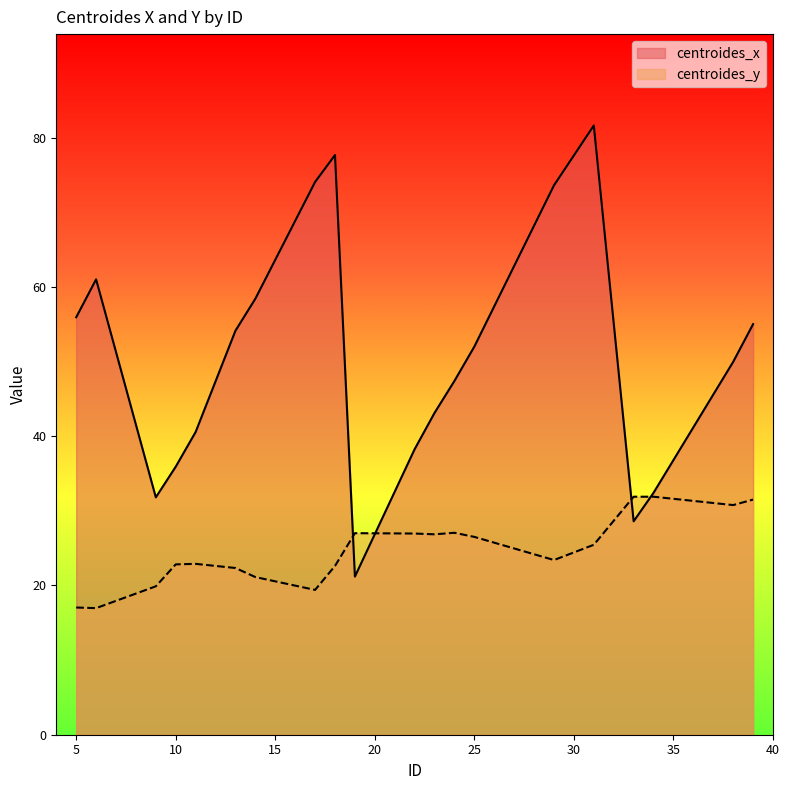

At which label does centroides_x reach its peak?

31